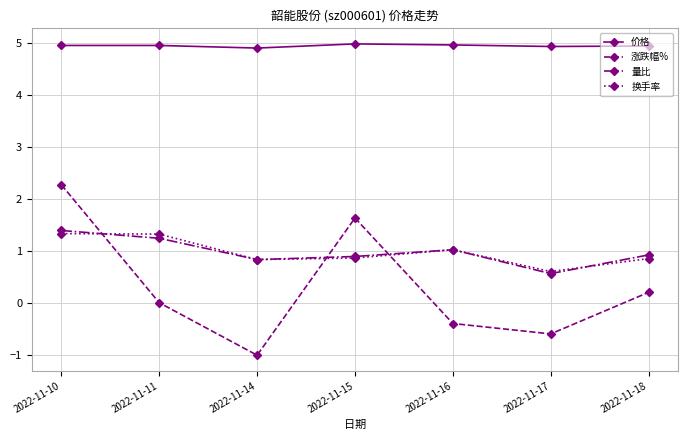

What is the total value across all series at 2022-11-17?

5.5